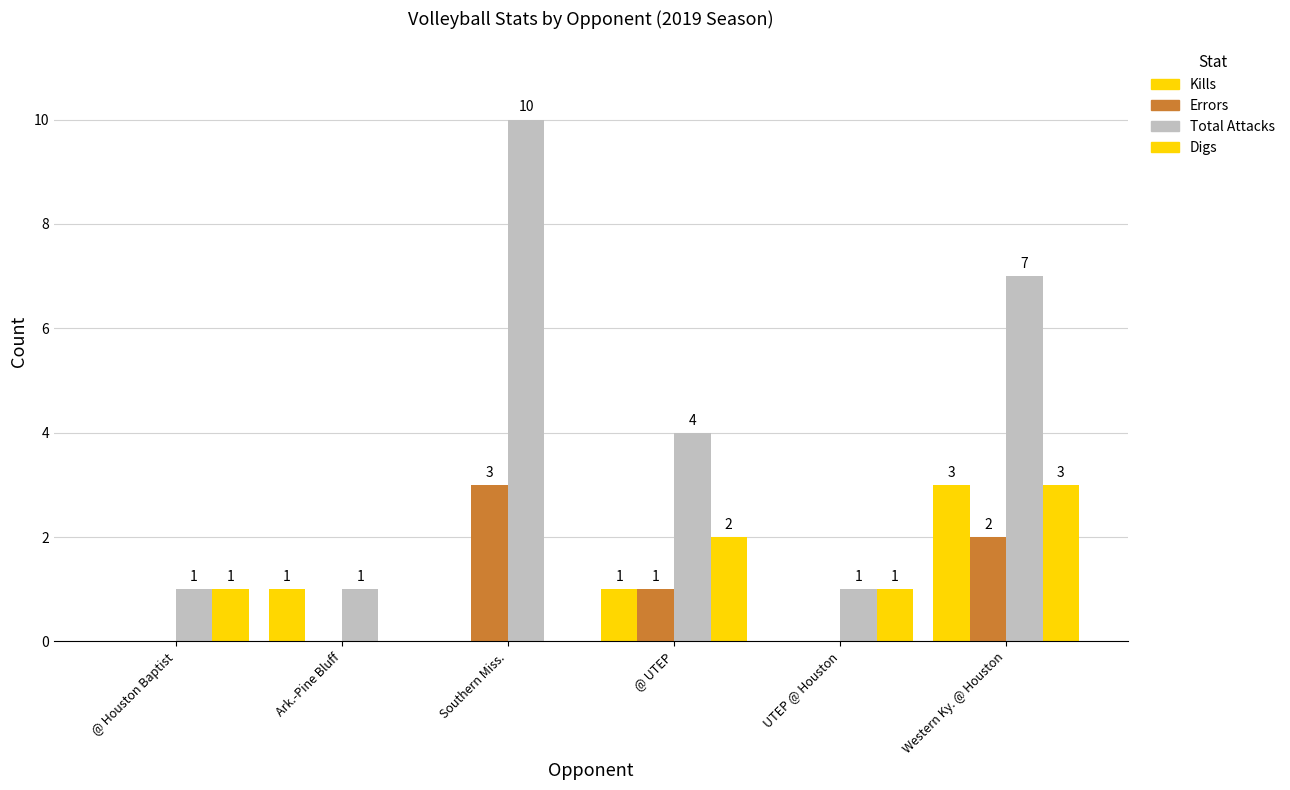

Are the bars grouped side by side (vs. stacked)?

Yes